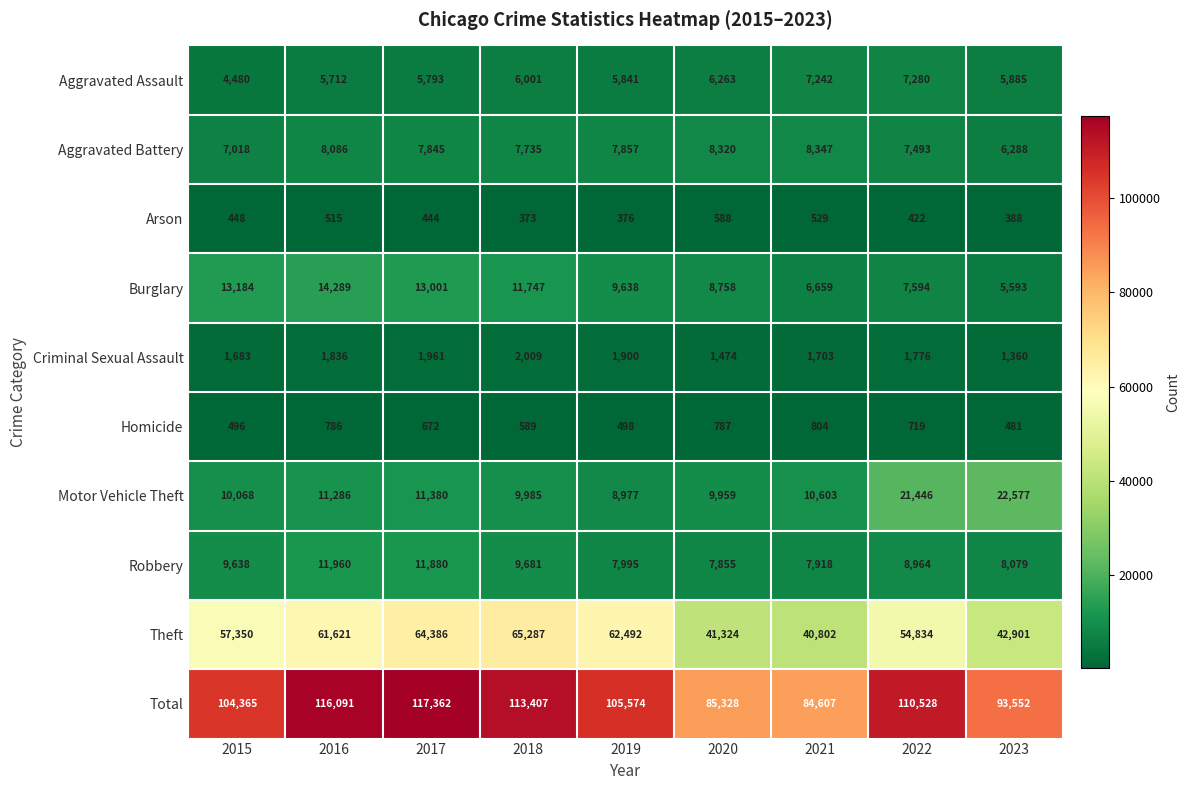

What is the minimum value shown in the chart?

373